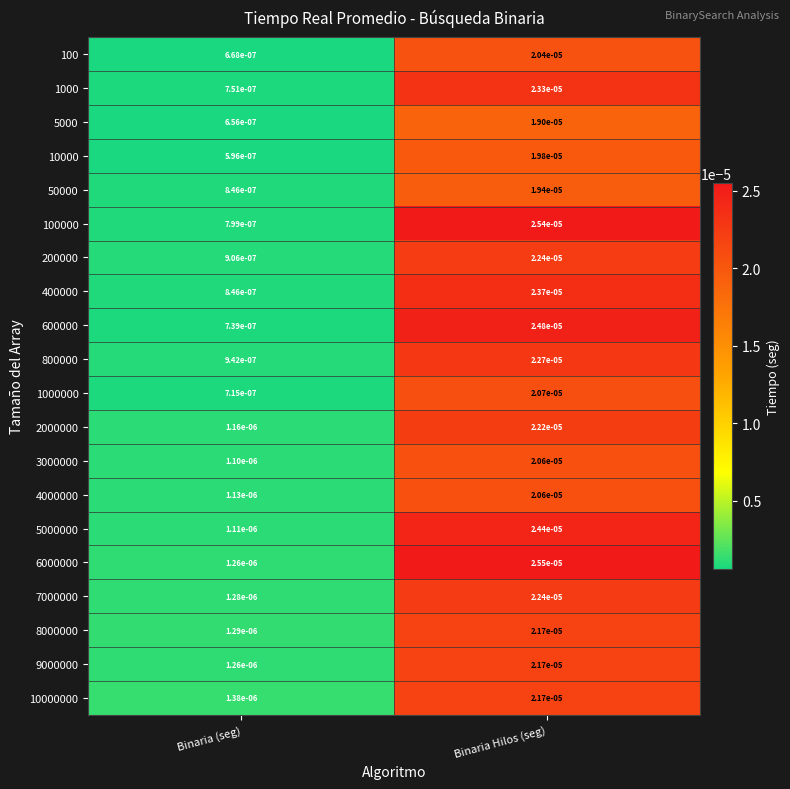

Rank the categories by 800000 value from lowest to highest.

Binaria (seg), Binaria Hilos (seg)